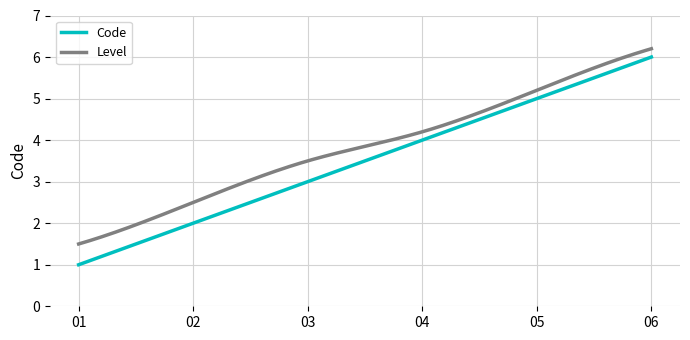

Which series has the widest spread of values?

Code